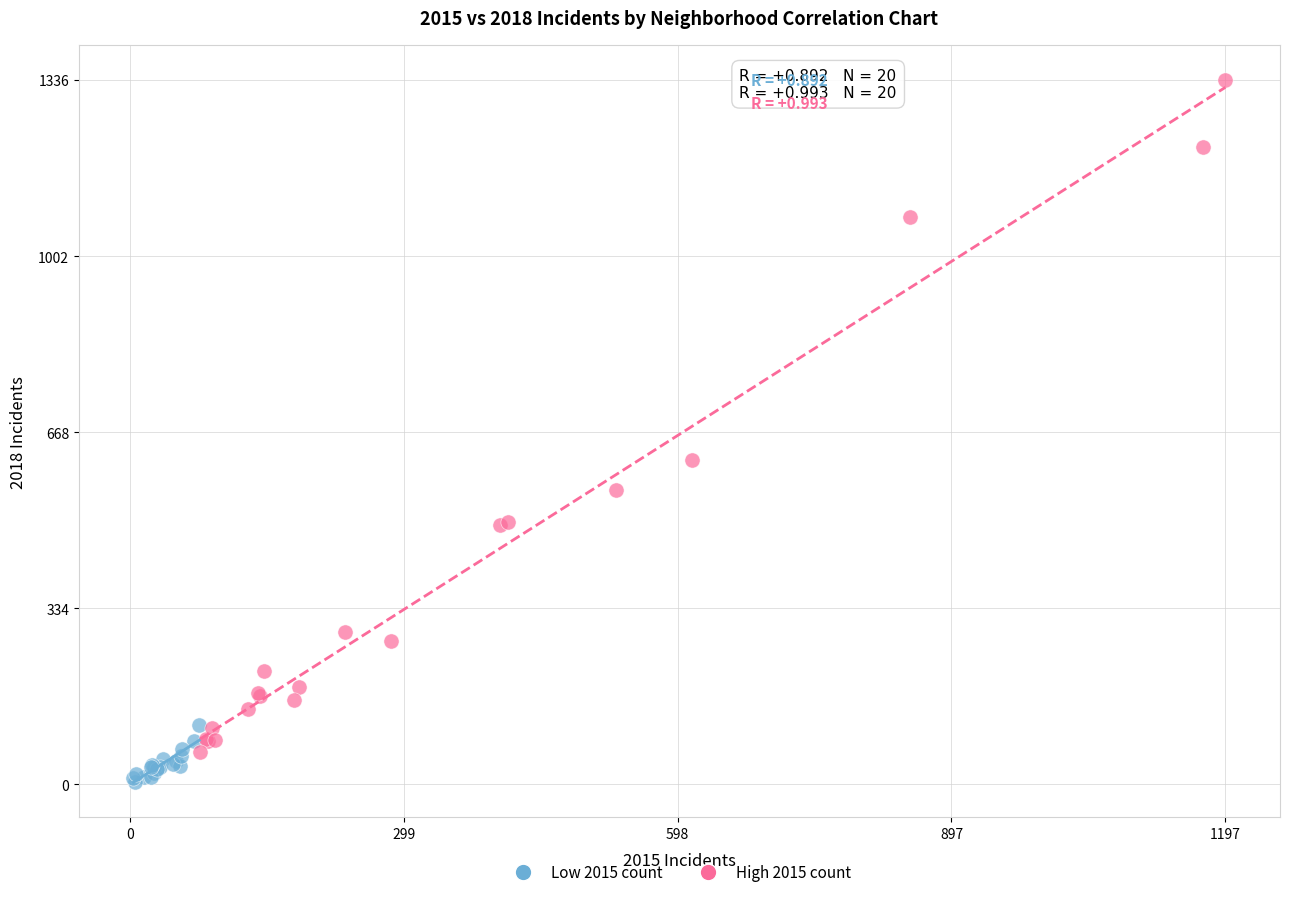

Which series reaches the minimum Y coordinate?

Low 2015 count